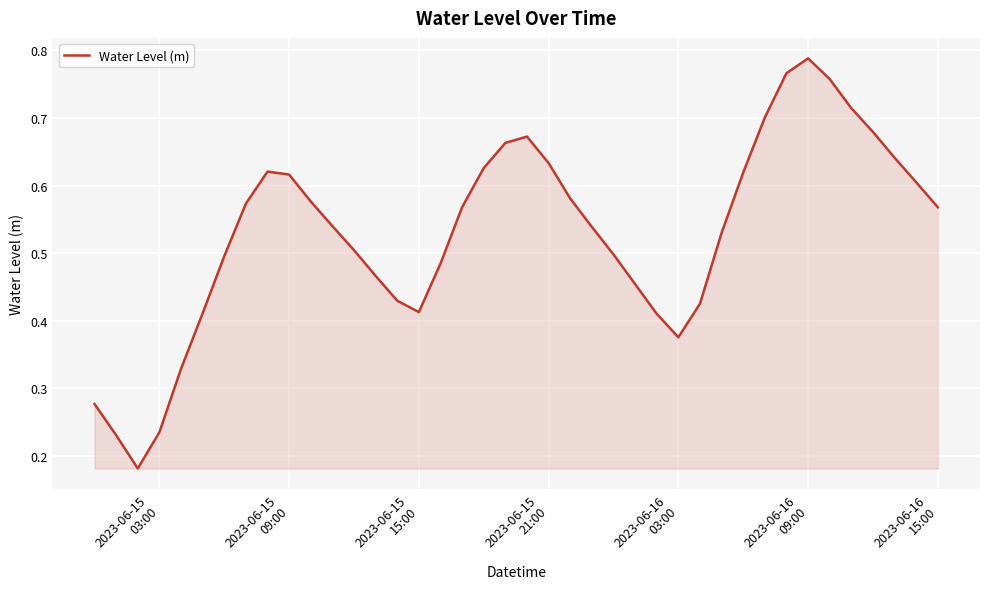

What is the maximum value shown in the chart?

0.8